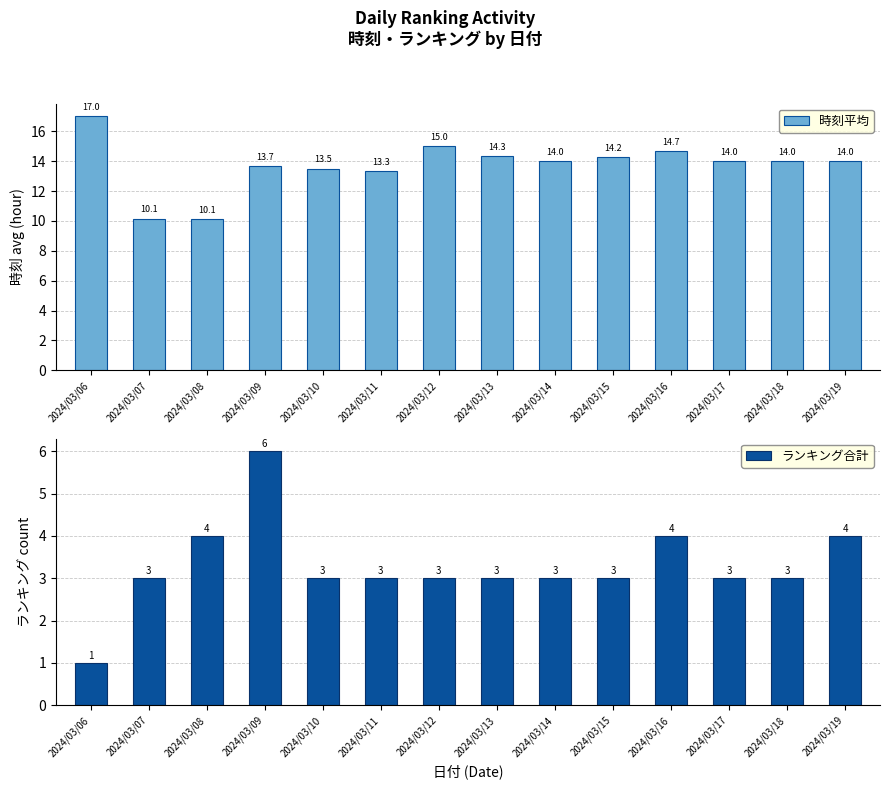

Reading right to left, extract all data points from this chart.

時刻平均: 14.0	14.0	14.0	14.7	14.2	14.0	14.3	15.0	13.3	13.5	13.7	10.1	10.1	17.0
ランキング合計: 4.0	3.0	3.0	4.0	3.0	3.0	3.0	3.0	3.0	3.0	6.0	4.0	3.0	1.0